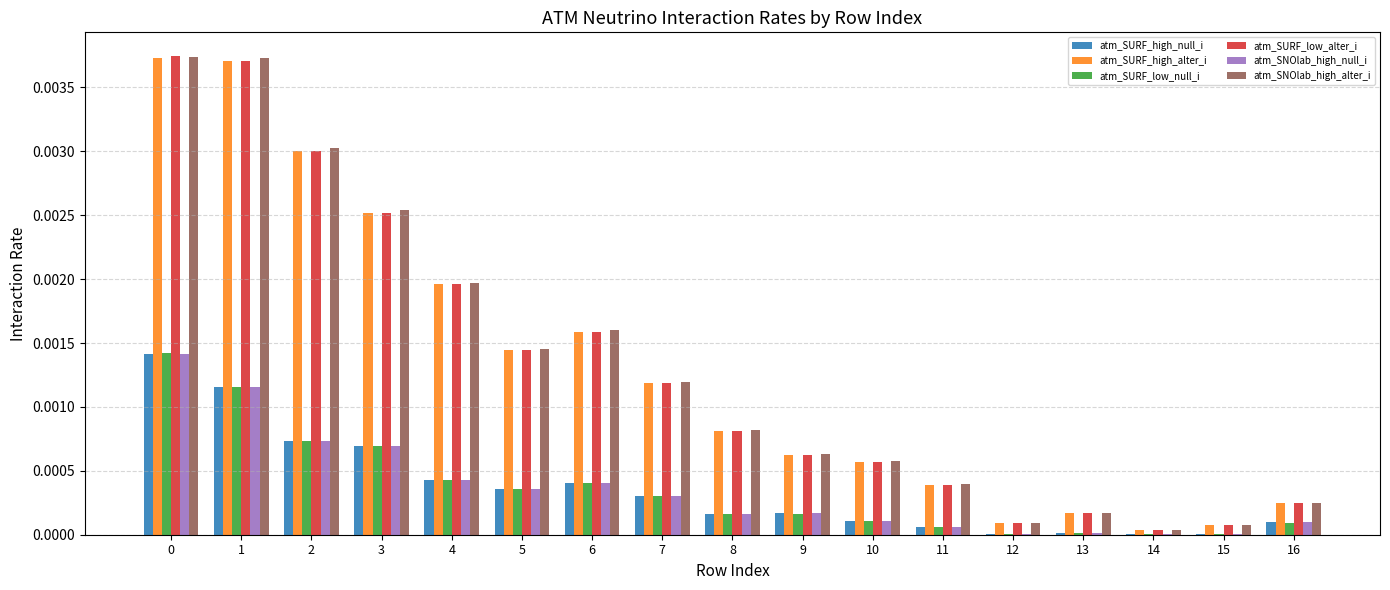

The value of atm_SURF_low_alter_i at 6 is 0.0. True or false?

True